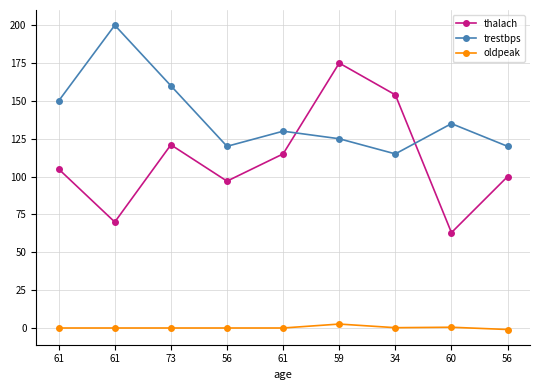

What is the value of the thalach point at the 3rd from the left?

121.0